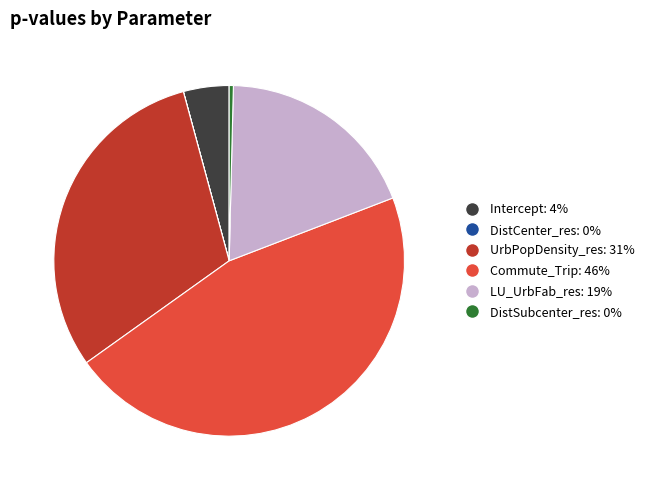

Does any single category account for the majority?

No